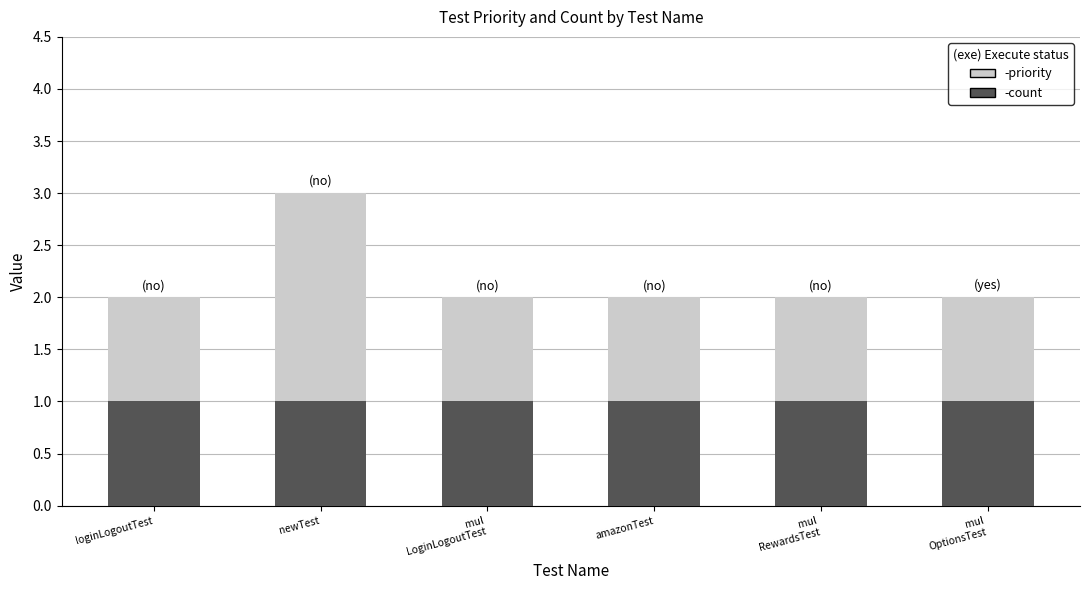

At which category is the sum across all series the highest?

newTest